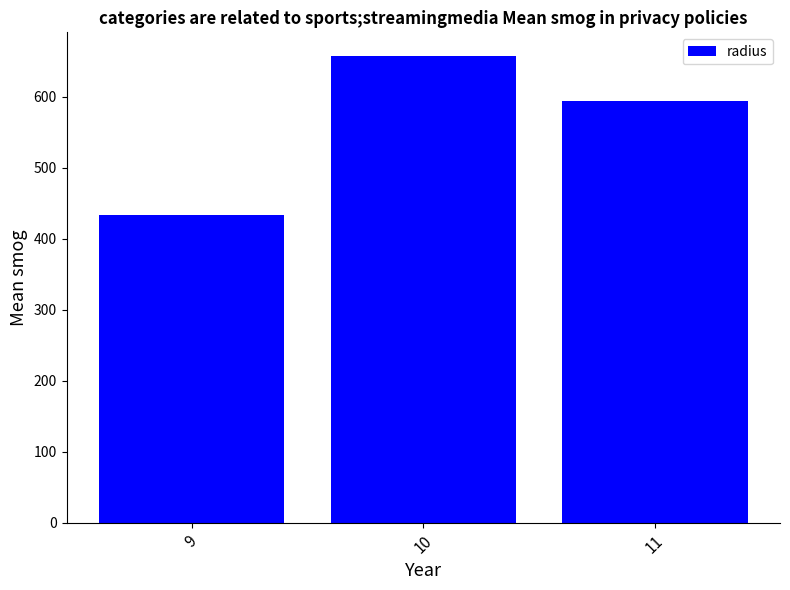

Rank the categories by value from highest to lowest.

10, 11, 9